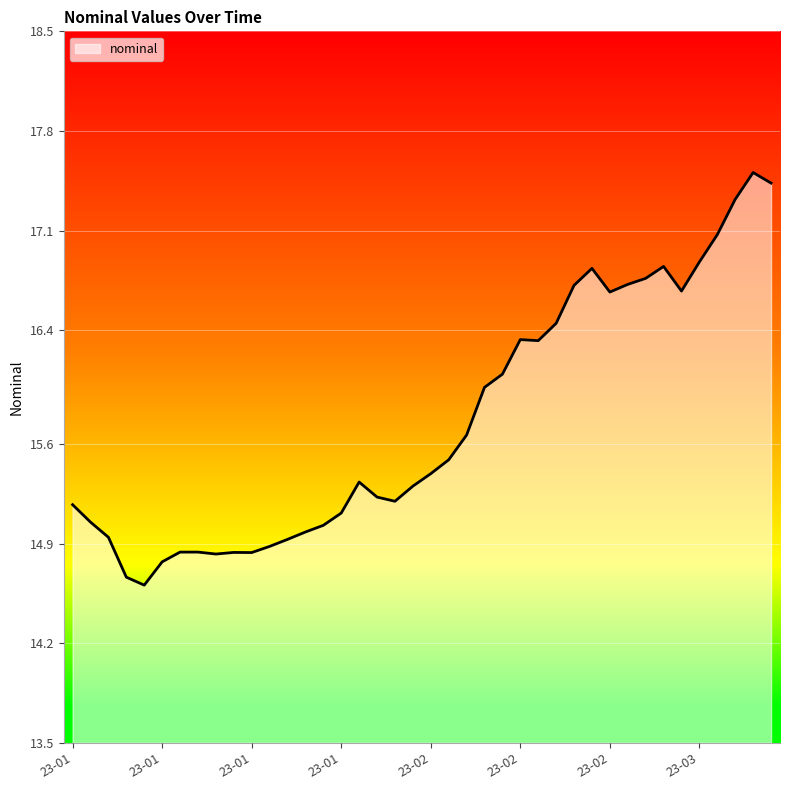

What is the difference between the maximum and second lowest values?

2.8